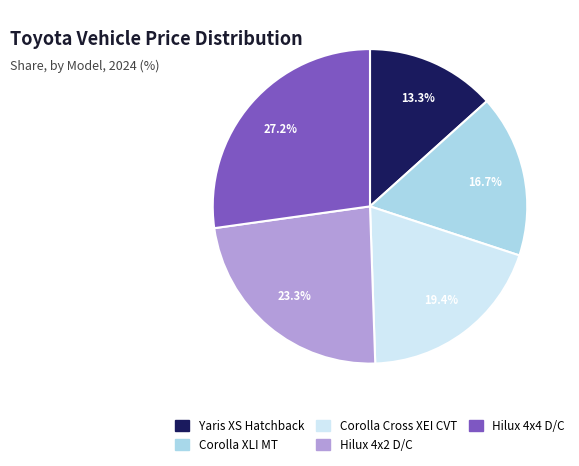

Is the sum of Corolla XLI MT and Hilux 4x4 D/C greater than half?

No